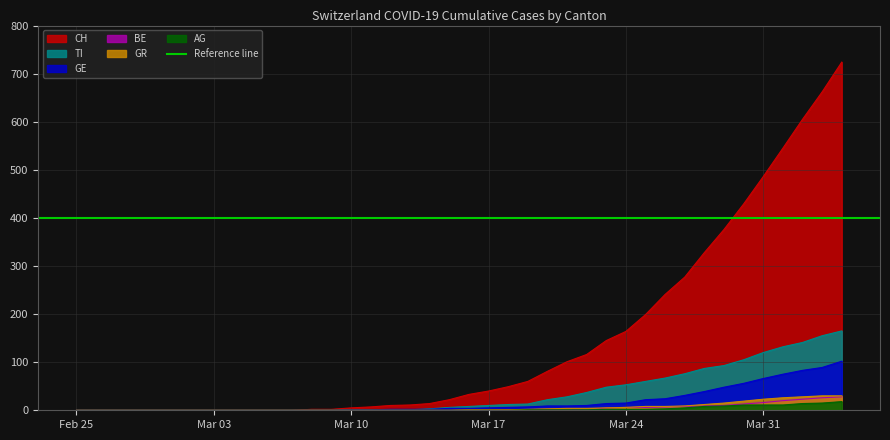

What is the highest value of the CH series?

724